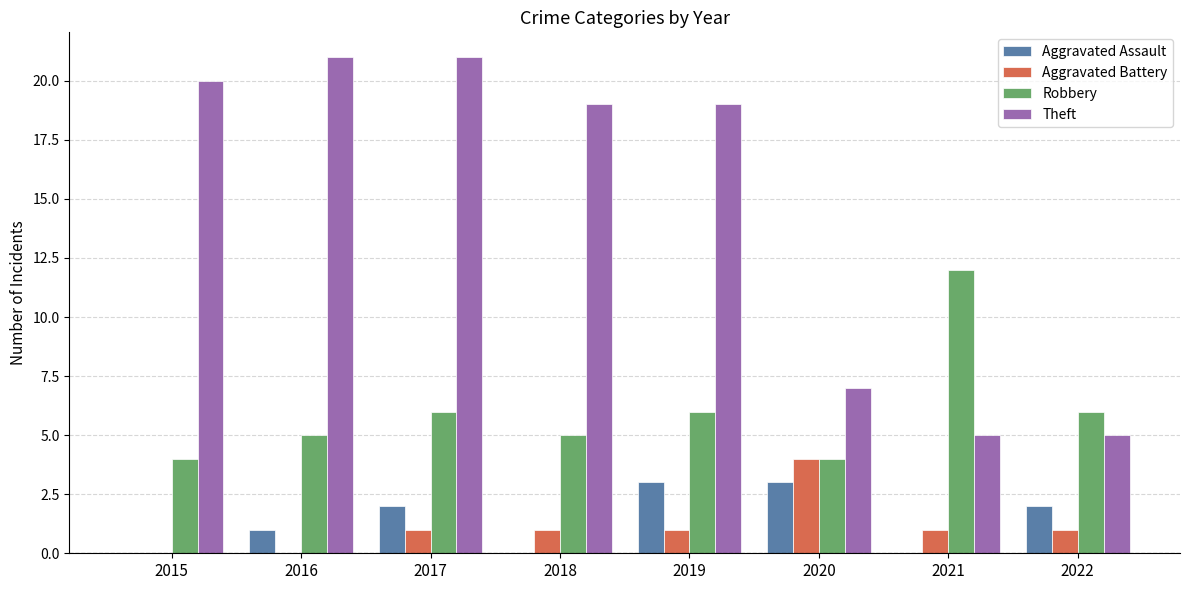

Reading left to right, transcribe all the data shown in this chart.

Aggravated Assault: 0	1	2	0	3	3	0	2
Aggravated Battery: 0	0	1	1	1	4	1	1
Robbery: 4	5	6	5	6	4	12	6
Theft: 20	21	21	19	19	7	5	5